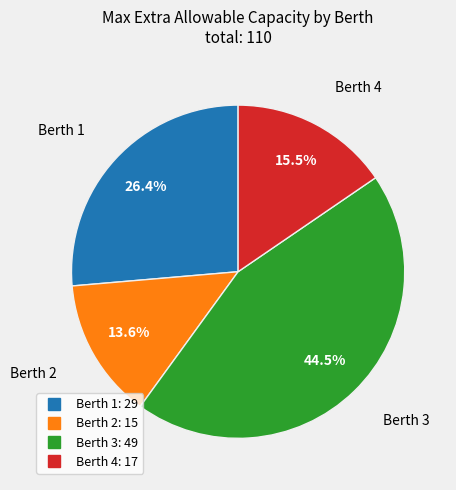

Is there any slice that represents more than half of the pie?

No